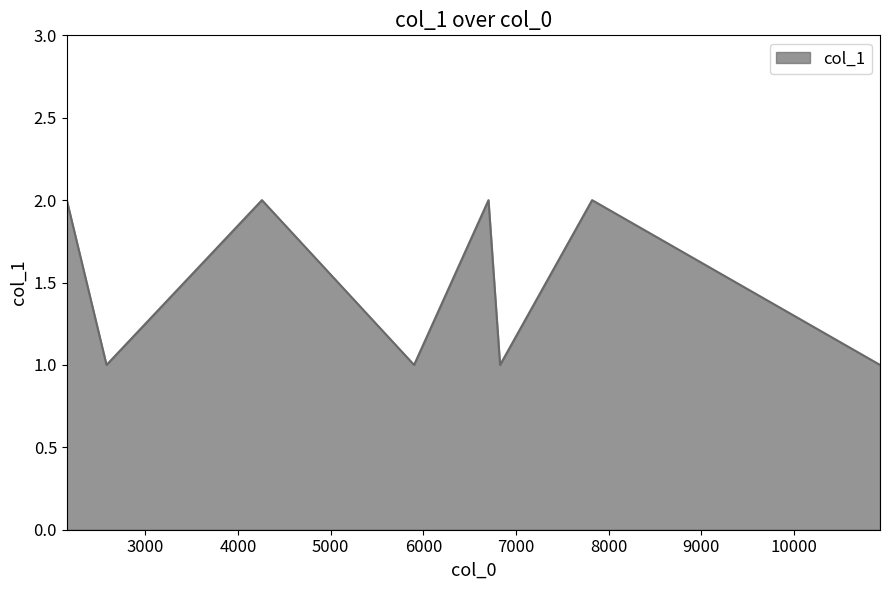

What is the sum of all values?

12